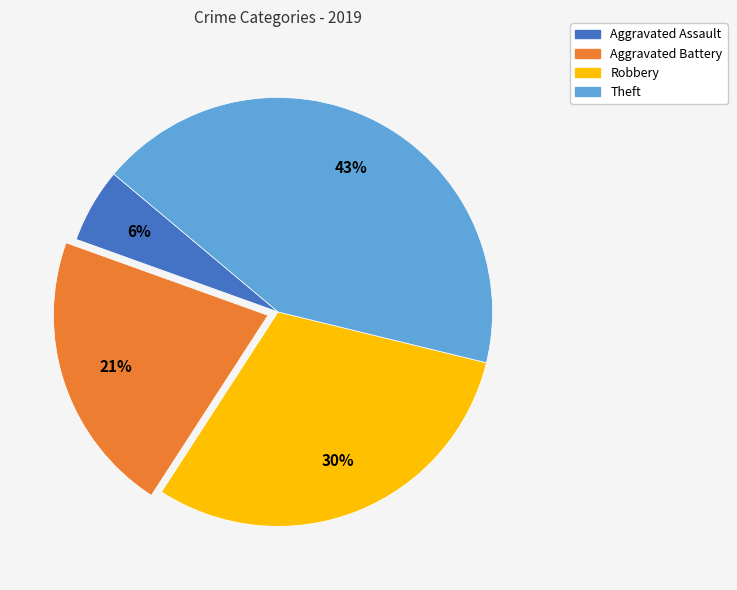

To the nearest percent, what is the average slice percentage?

25%